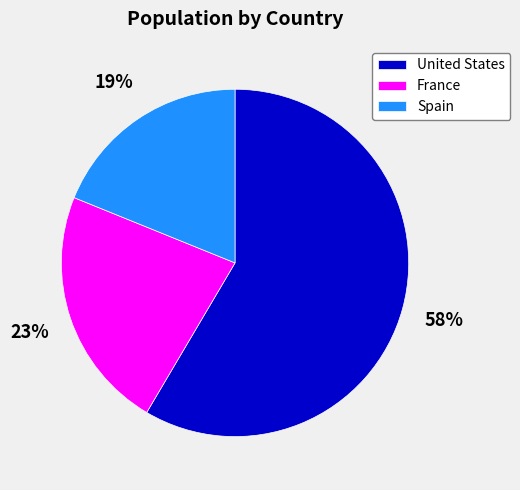

What percentage is the United States slice, to the nearest percent?

58%